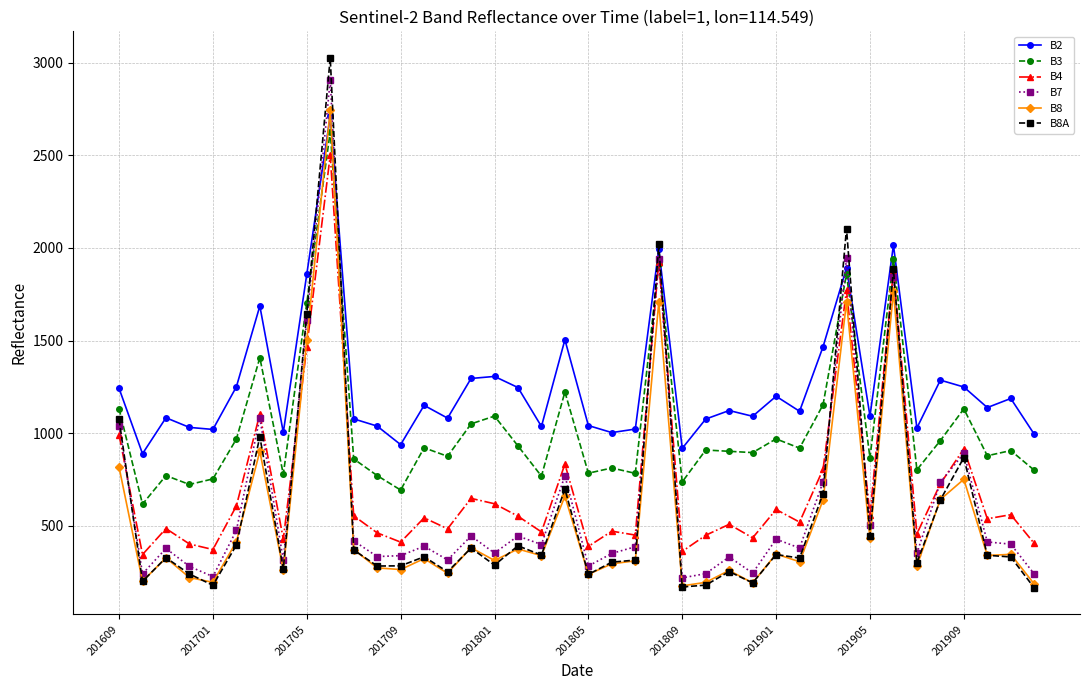

Which series has the largest range (max minus min)?

B8A